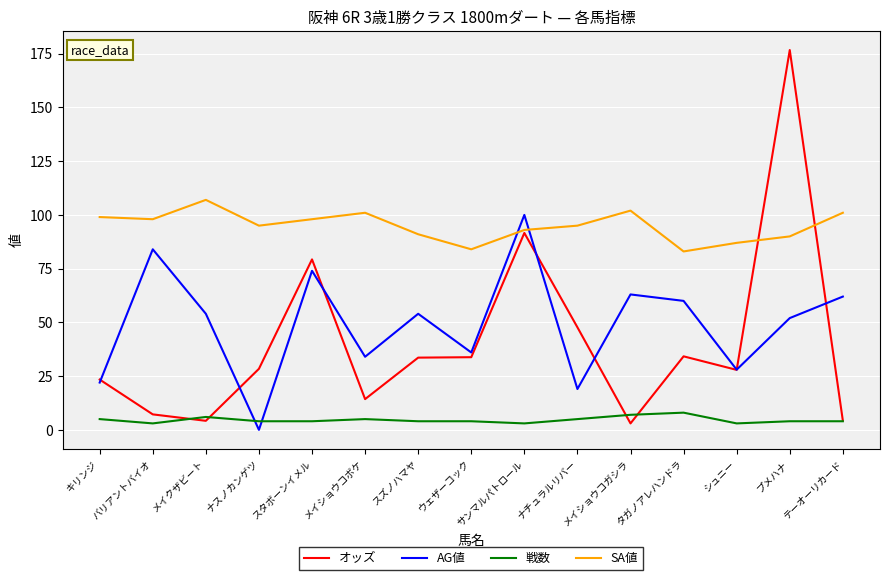

True or false: 戦数 has more than 1 interior local peaks.

True